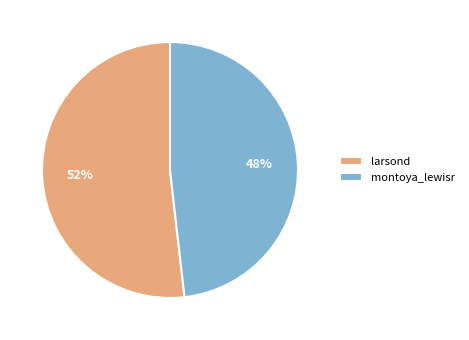

What percentage is the larsond slice, to the nearest percent?

52%